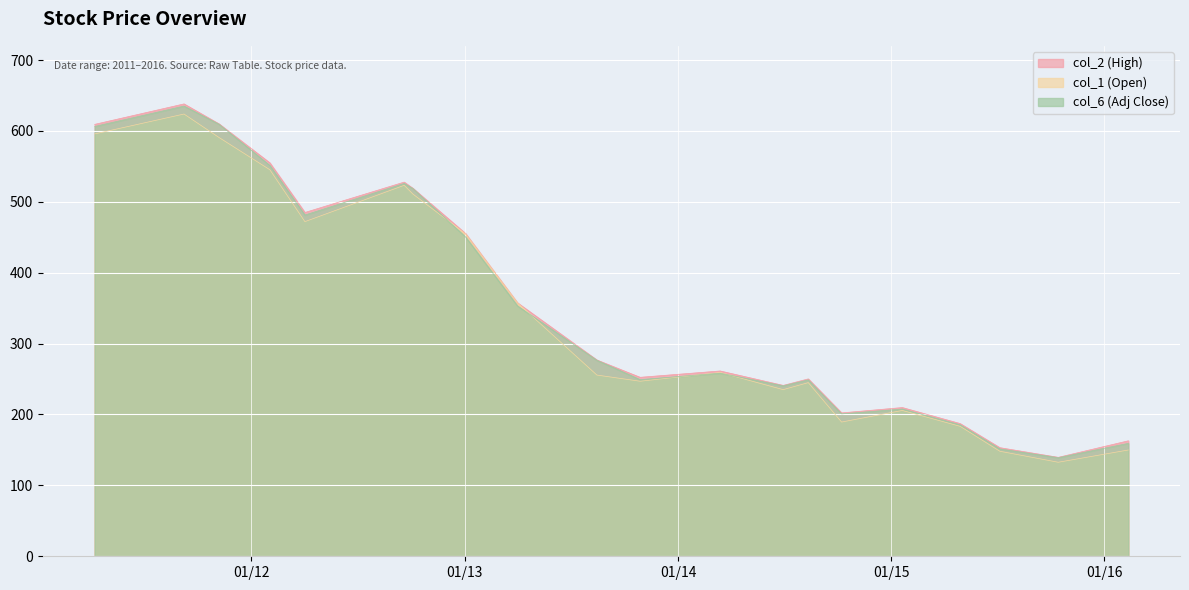

Reading right to left, extract all data points from this chart.

col_1: 19=595.7	18=623.8	17=590.7	16=545.2	15=472.0	14=523.3	13=510.9	12=454.7	11=357.3	10=255.6	9=246.9	8=259.2	7=235.1	6=244.9	5=189.3	4=205.7	3=183.3	2=148.1	1=132.6	0=149.9
col_2: 19=609.2	18=638.1	17=609.9	16=554.9	15=484.9	14=527.8	13=519.0	12=455.4	11=357.5	10=276.8	9=252.4	8=261.4	7=241.0	6=250.2	5=202.2	4=209.8	3=187.2	2=153.2	1=139.6	0=162.9
col_6: 19=606.3	18=635.0	17=609.4	16=551.2	15=481.4	14=525.8	13=518.7	12=450.5	11=353.2	10=276.5	9=249.2	8=258.3	7=240.5	6=248.9	5=200.8	4=207.7	3=185.4	2=151.4	1=139.1	0=159.3